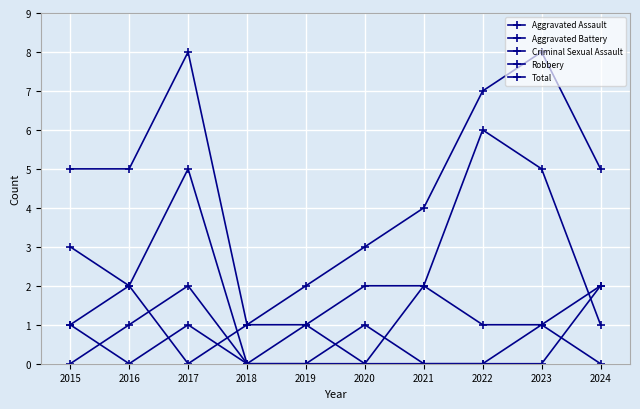

At which category does Aggravated Assault reach its first local valley?

2017